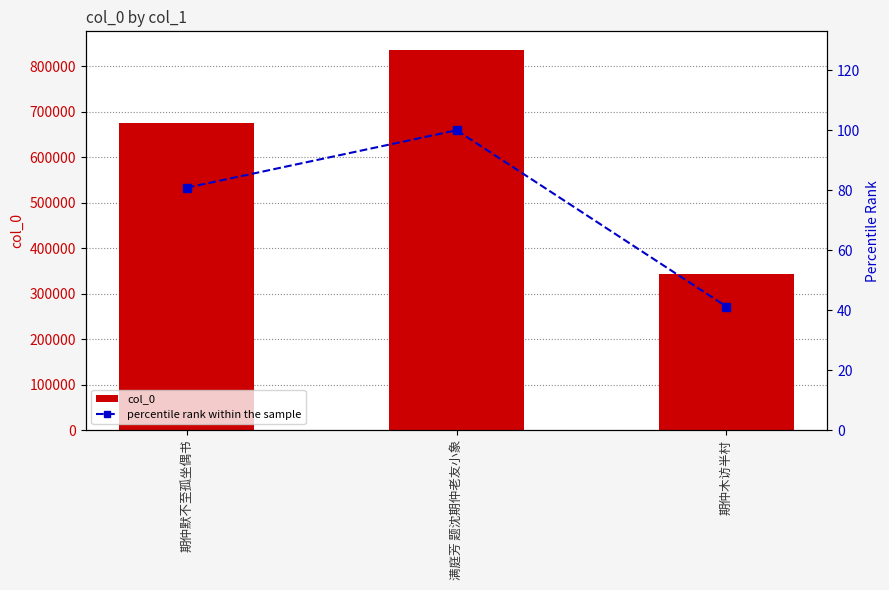

What are all the series names shown in the legend?

col_0, percentile rank within the sample